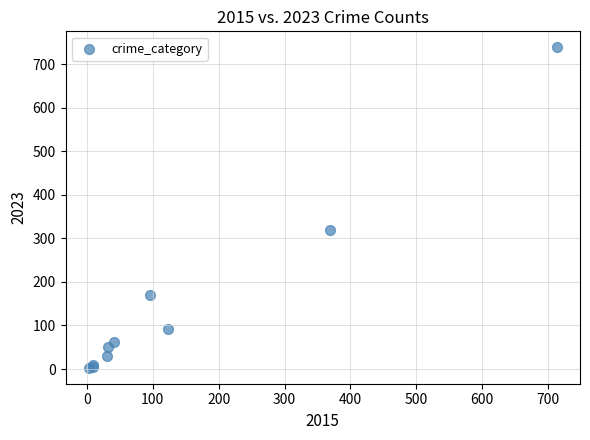

What Y value in the scatter plot is closest to 371?

319